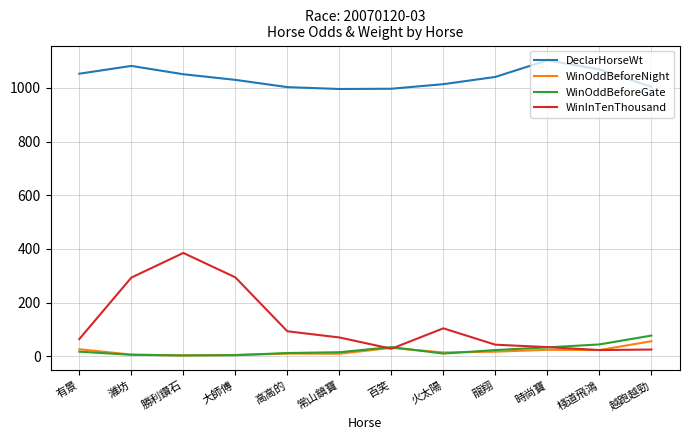

How many distinct data groups are displayed?

4